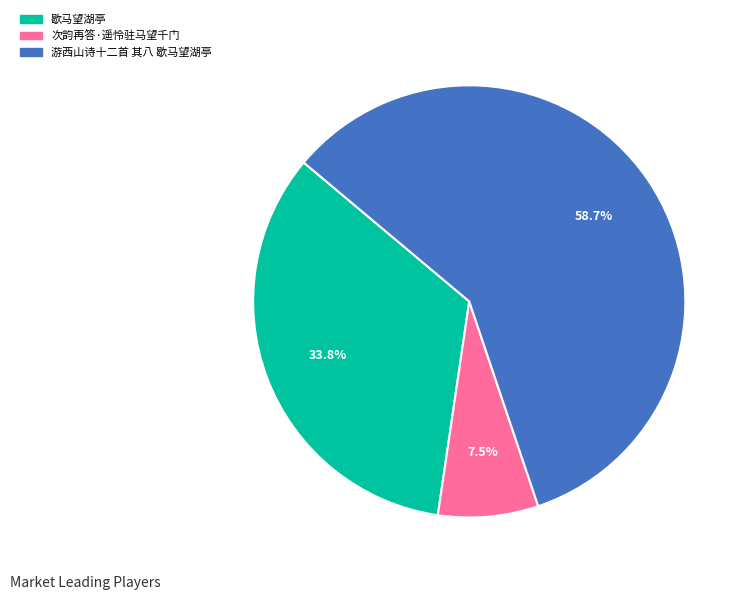

What percentage is the 游西山诗十二首 其八 歇马望湖亭 slice, to the nearest percent?

59%